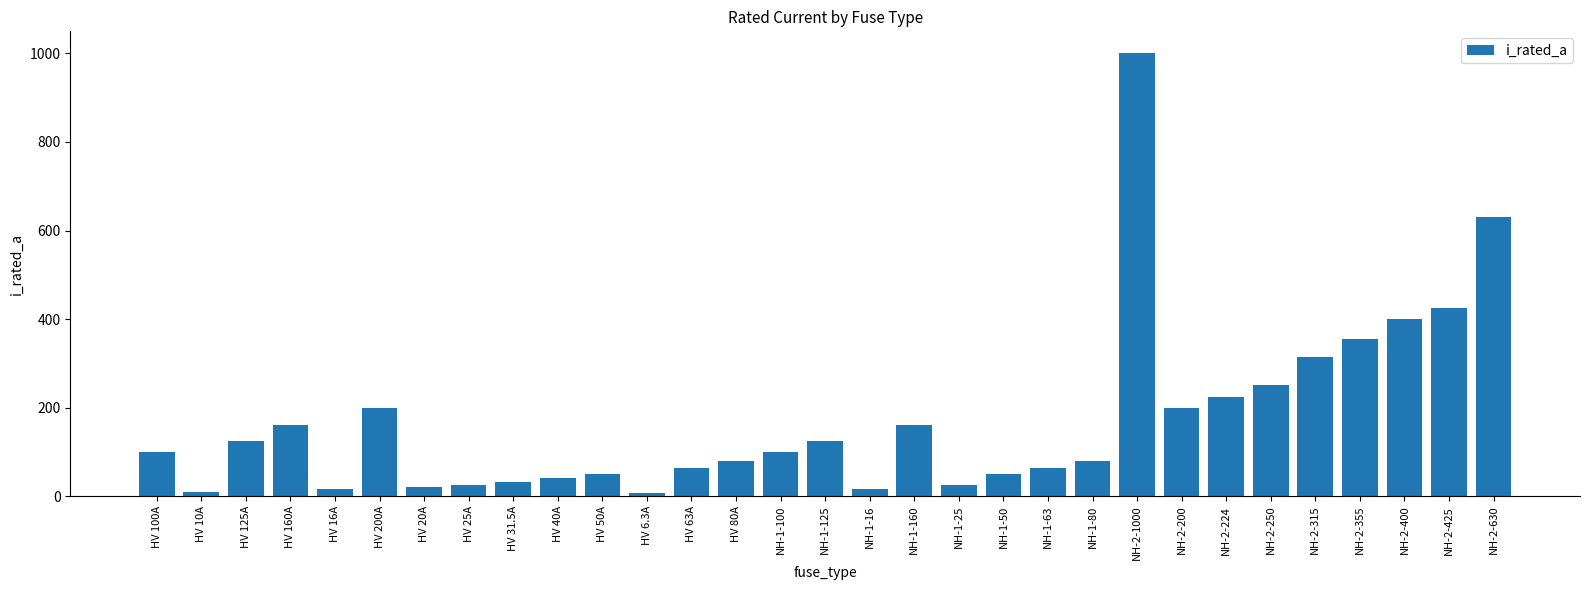

What is the difference between the maximum and minimum values?

993.7